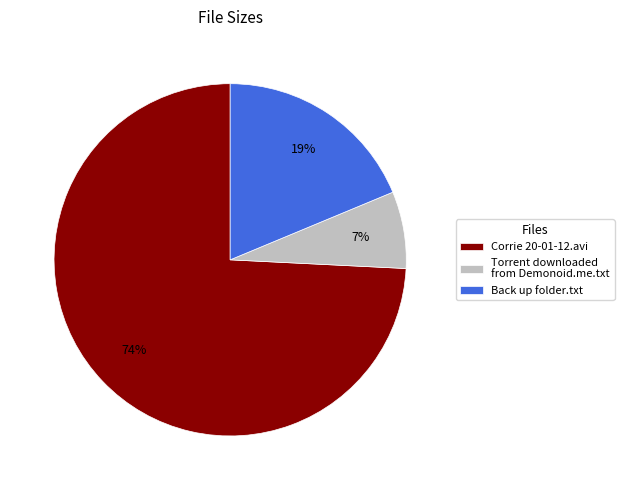

To the nearest percent, what percentage of the pie is Corrie 20-01-12.avi?

74%